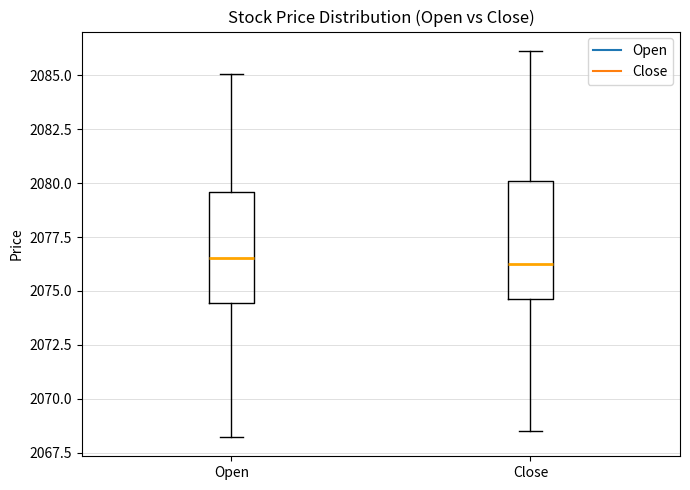

Reading left to right, read every box against the y-axis: the position of its median line, the range the box covers, and the ends of its whiskers. The values are not printed on the chart, so give them approximately, as read against the axis.

Open: median 2076.5, box 2074.5 to 2079.5, whiskers 2068.0 to 2085.0
Close: median 2076.0, box 2074.5 to 2080.0, whiskers 2068.5 to 2086.0